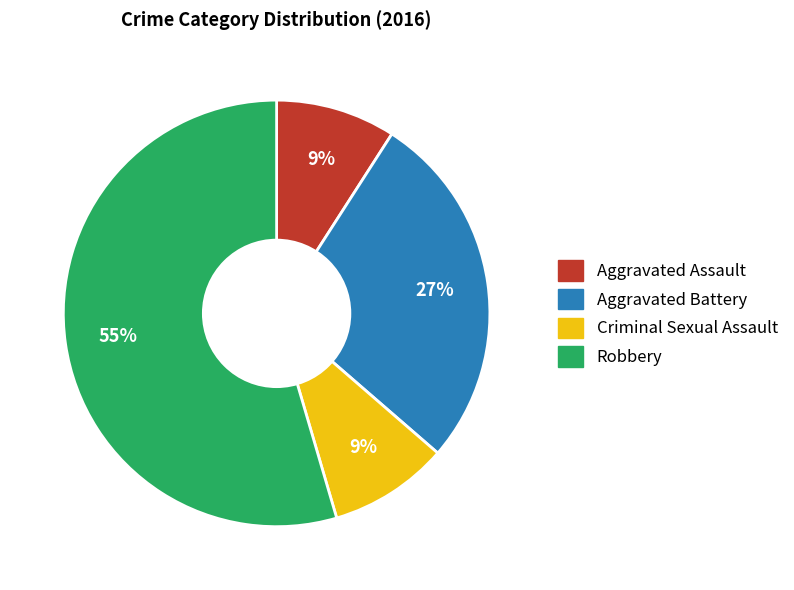

Is it true that Robbery is 43% of the pie?

False